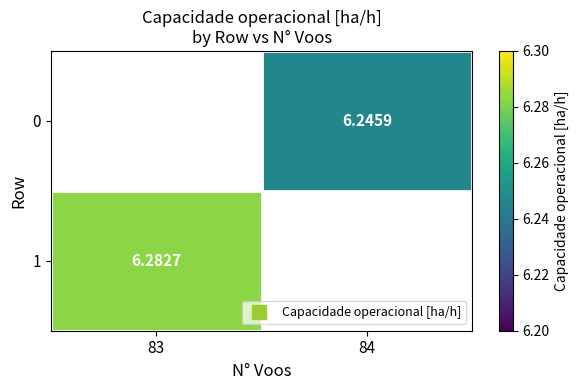

What is the smallest value displayed?

6.2